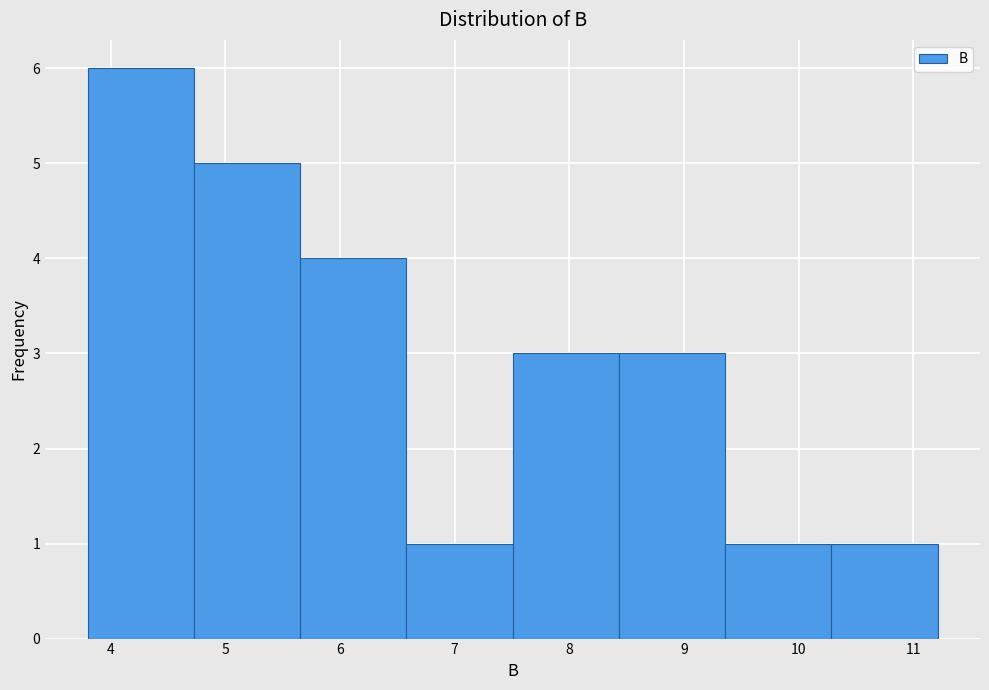

Reading left to right, list every bar in this chart as the range it spans on the x-axis followed by its height. Neither the bar edges nor the heights are printed on the chart, so give them approximately, as read against the axes.

3.8 to 4.7: 6
4.7 to 5.7: 5
5.7 to 6.6: 4
6.6 to 7.5: 1
7.5 to 8.4: 3
8.4 to 9.4: 3
9.4 to 10.3: 1
10.3 to 11.2: 1